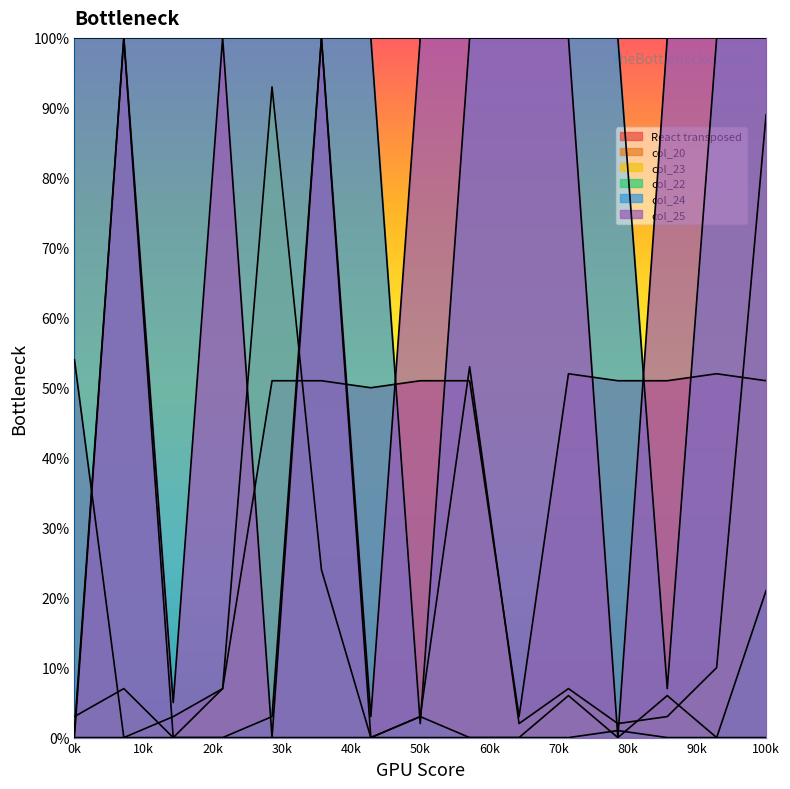

What is the total value across all series at 50?

153